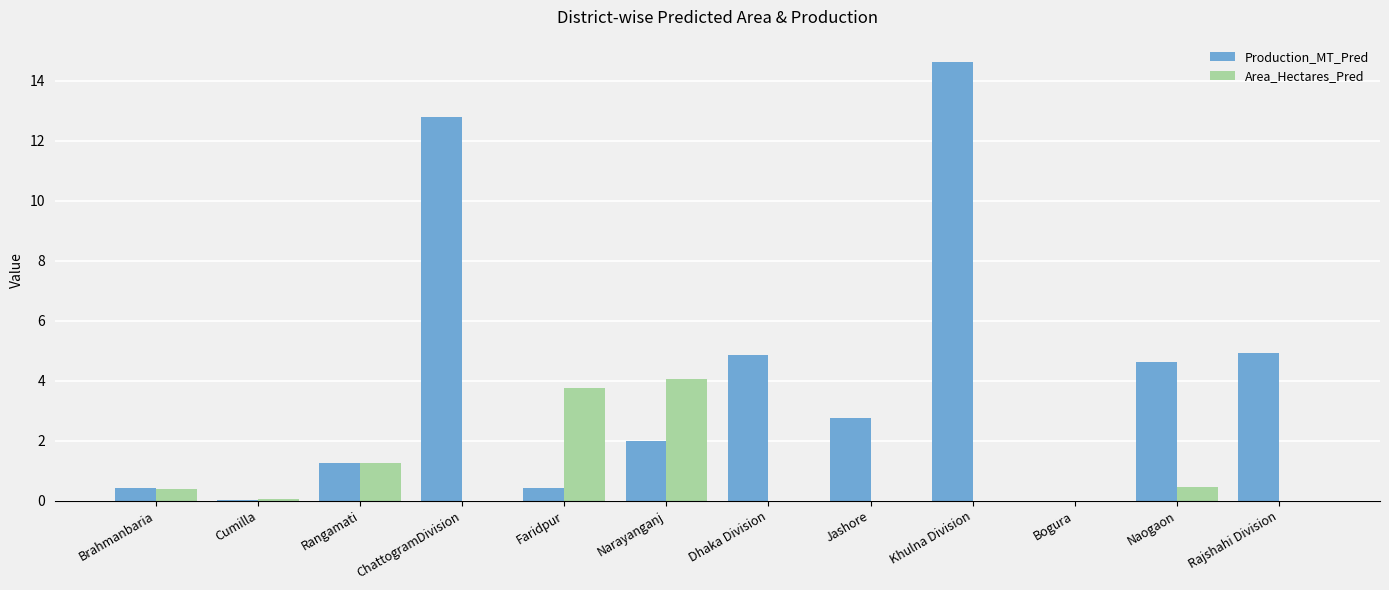

Which label corresponds to the largest value in the chart?

Khulna Division